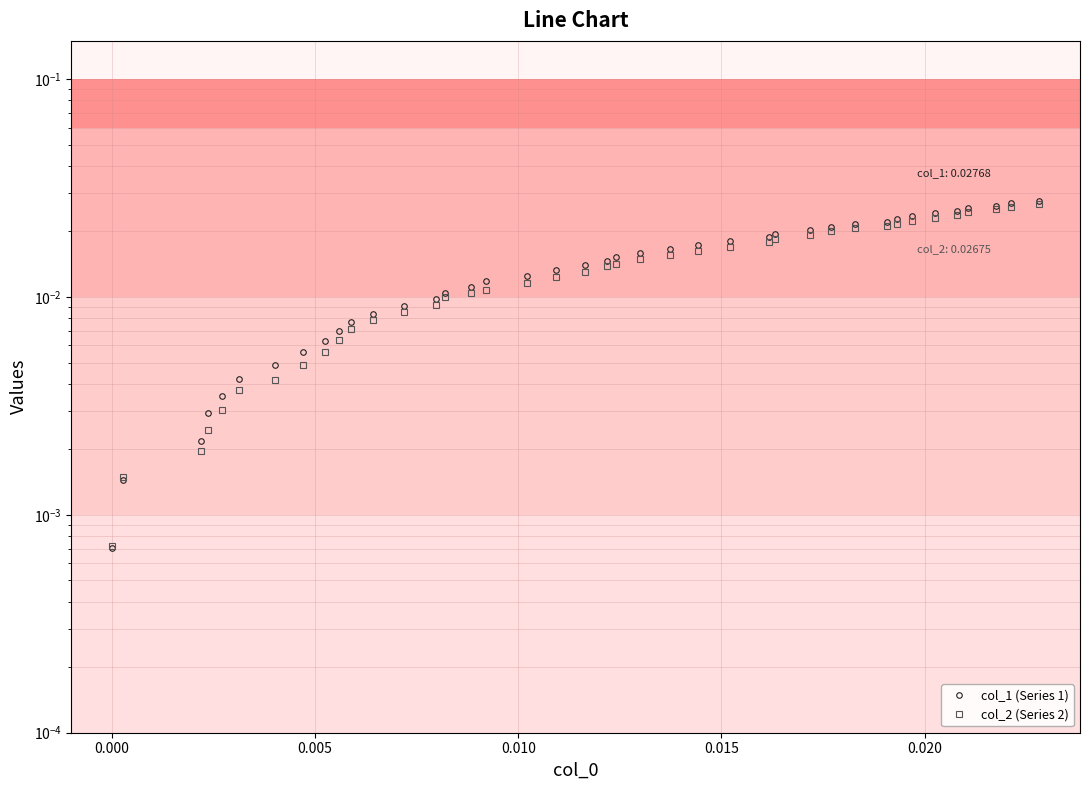

List the series in order of their peak value, lowest first.

col_2 (Series 2), col_1 (Series 1)